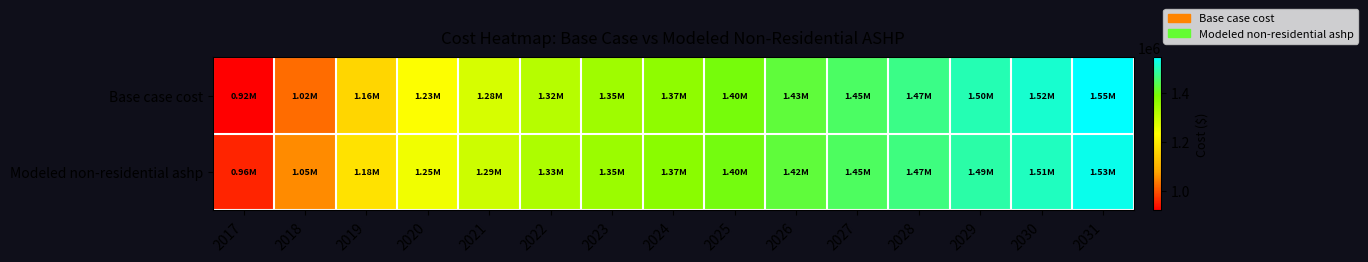

At how many categories does at least one series exceed 1317082?

10